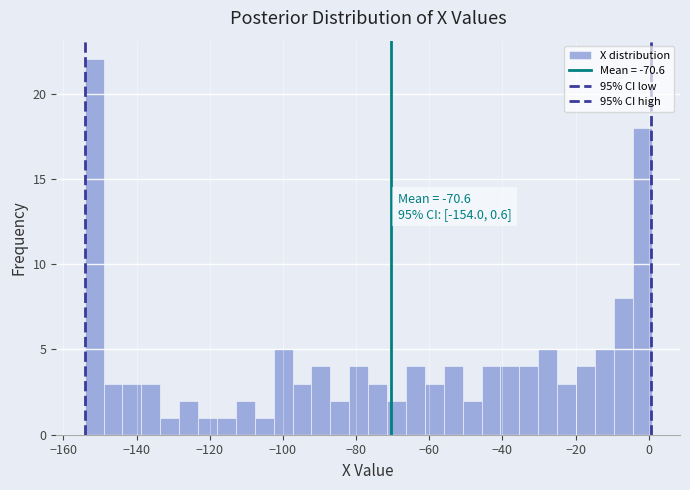

Read against the x-axis, roughly where is the centre of the tallest bar?

-152